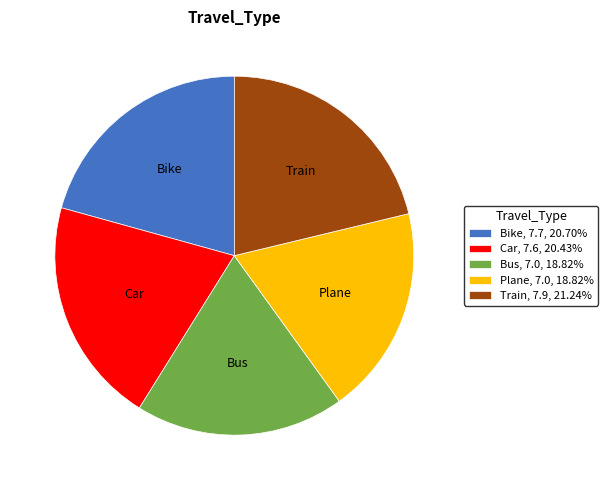

True or false: Train accounts for 21% of the total.

True